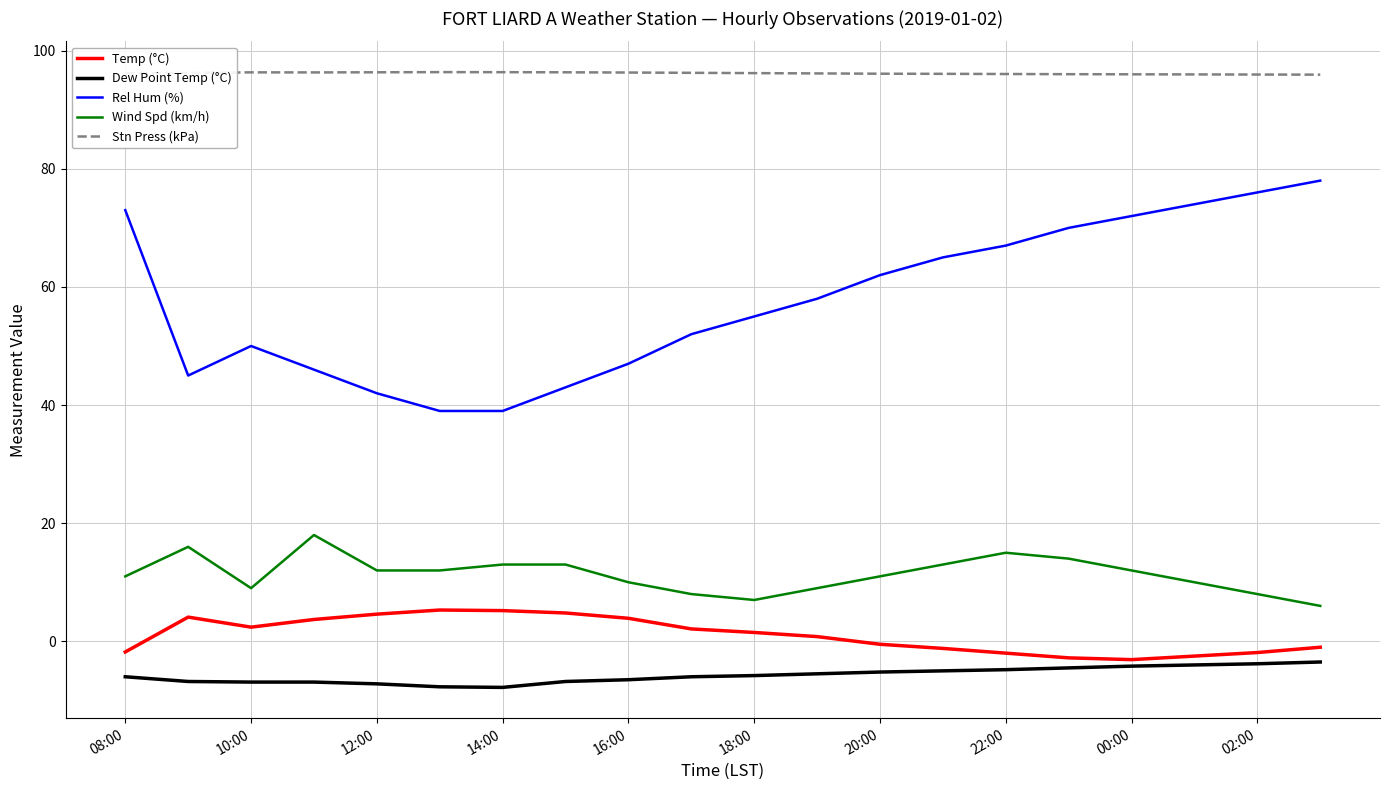

Which series has the largest range (max minus min)?

Rel Hum (%)